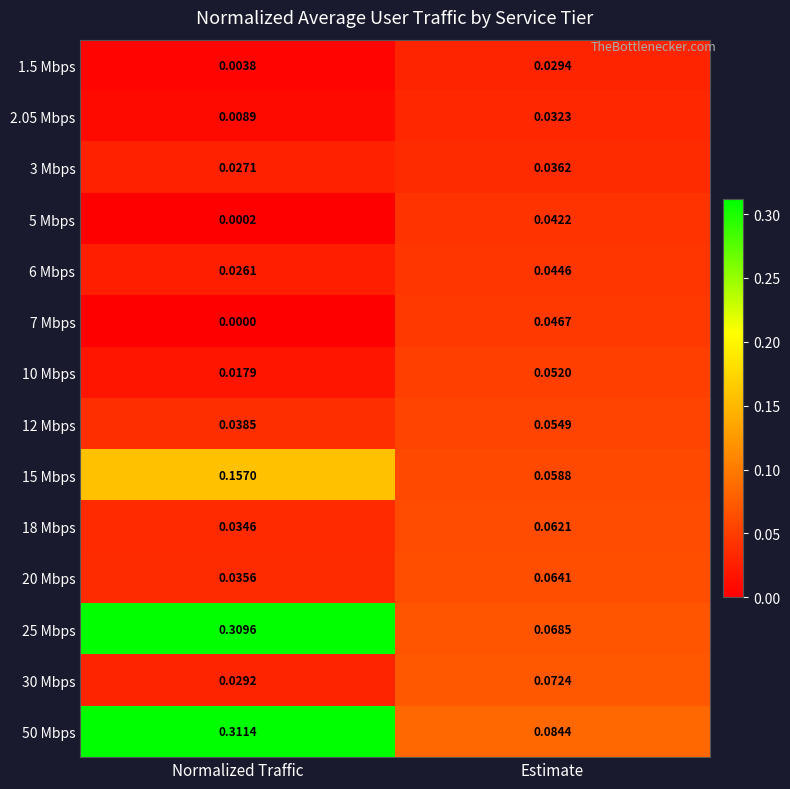

How many series are shown in this chart?

14